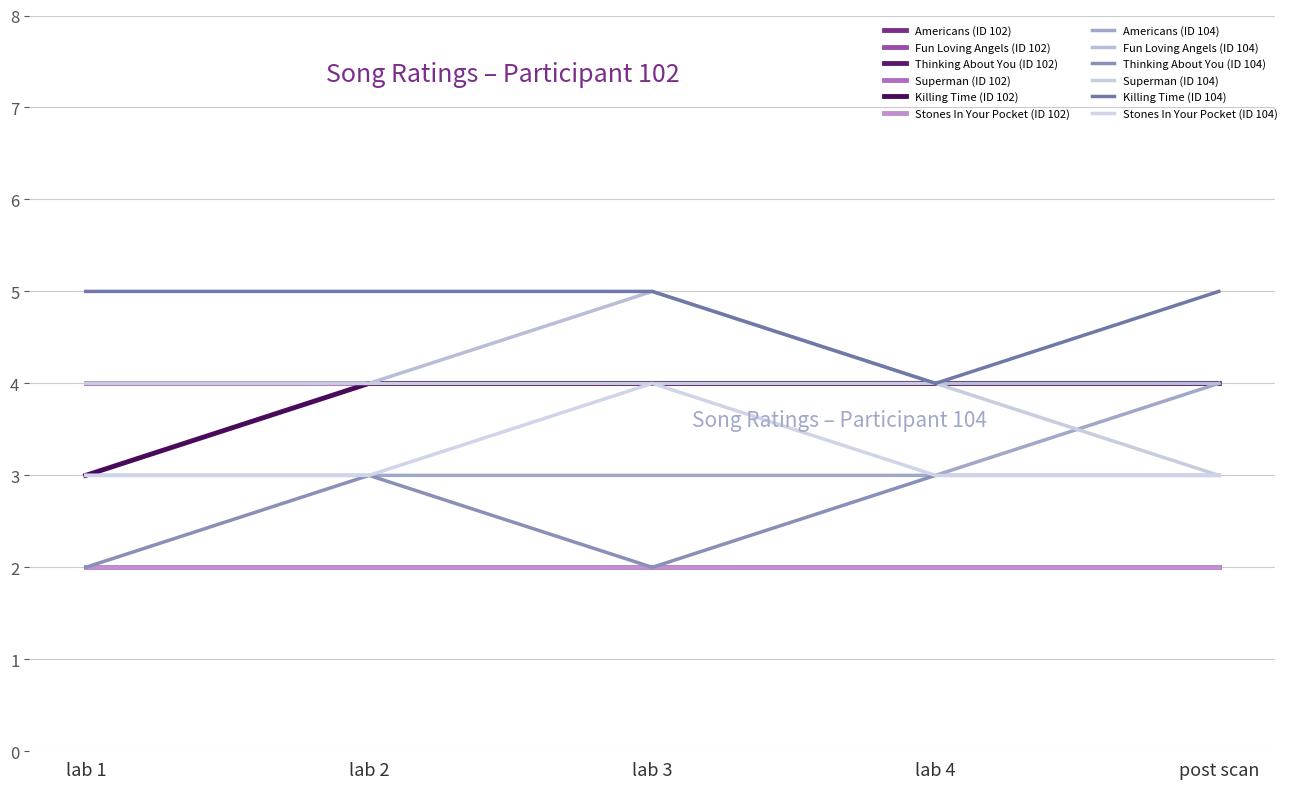

Is it true that Thinking About You (ID 102) equals 2 at lab 3?

True